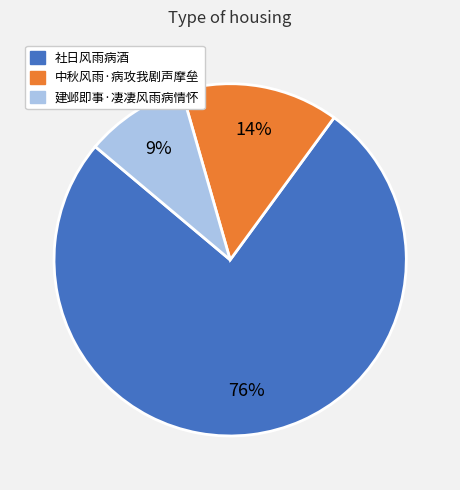

Count the number of slices in the pie.

3